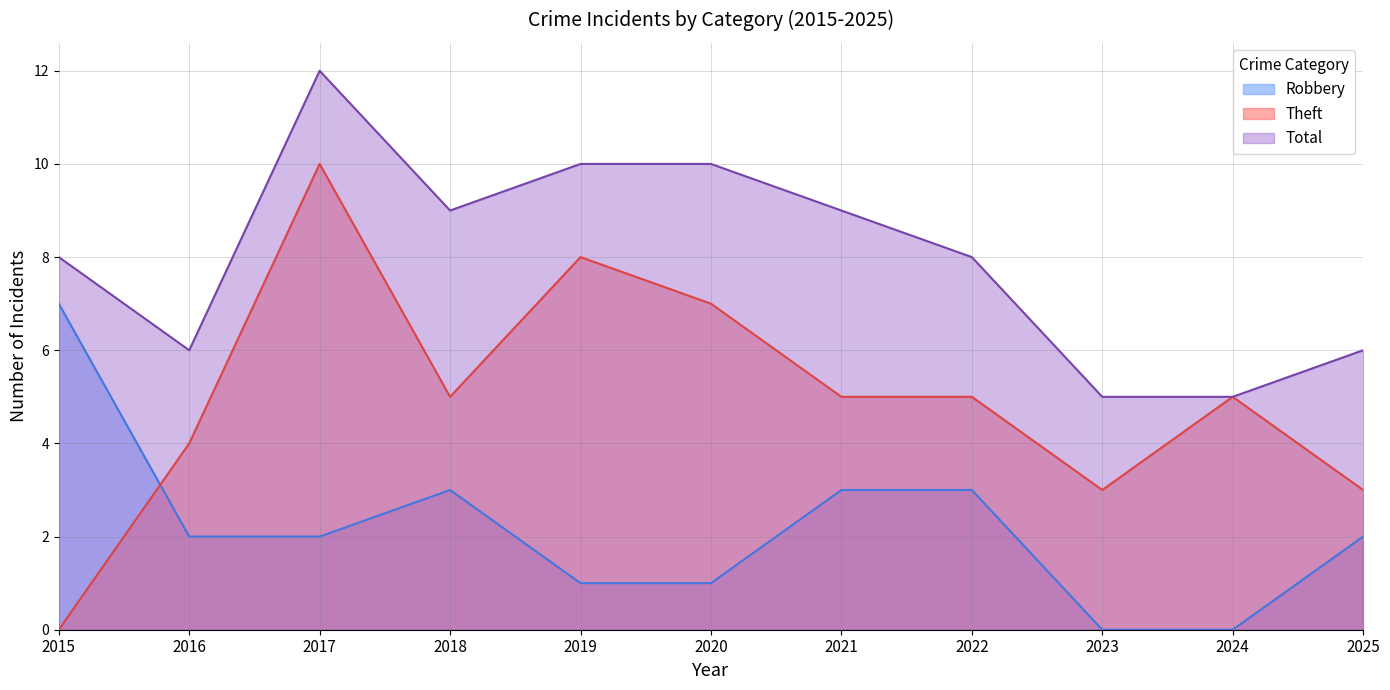

Between 2019 and 2022, which series saw the biggest shift?

Theft